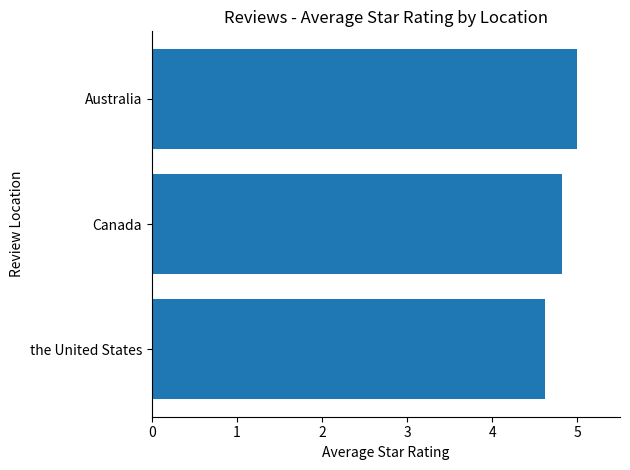

Rank the categories by value from lowest to highest.

the United States, Canada, Australia